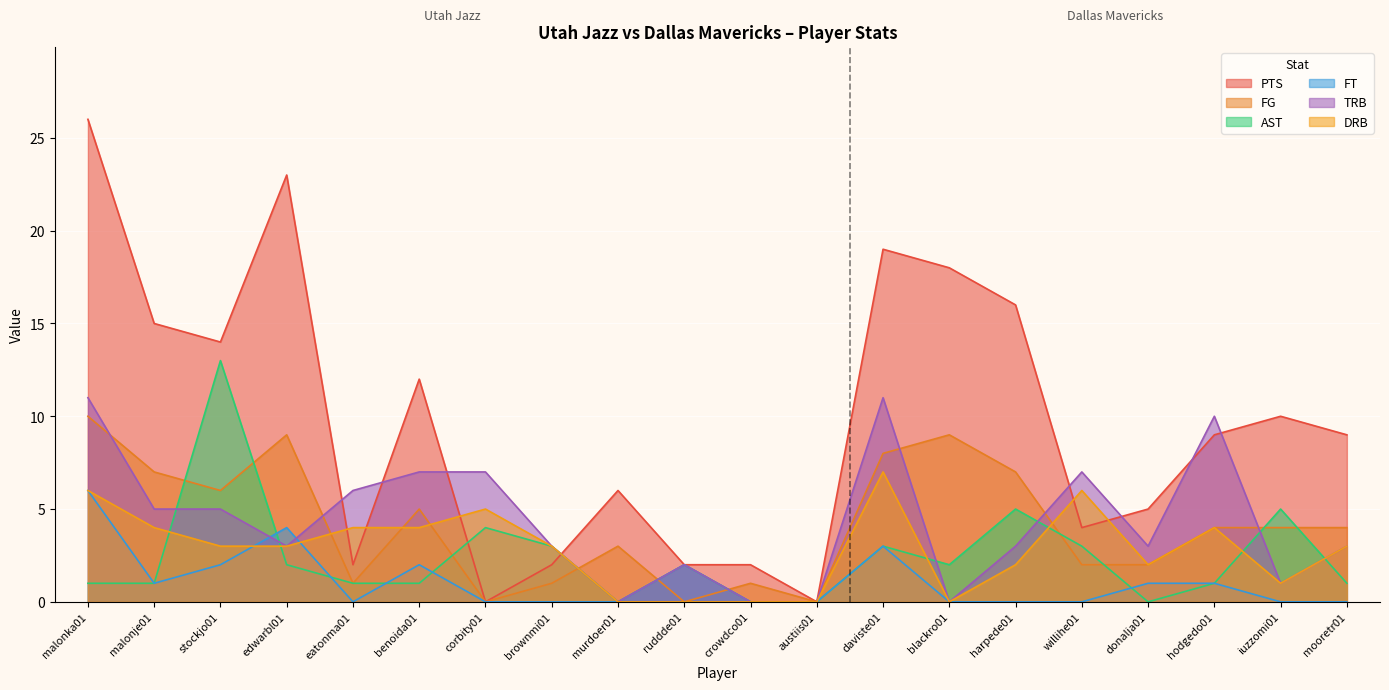

The value of FT at daviste01 is 3. True or false?

True